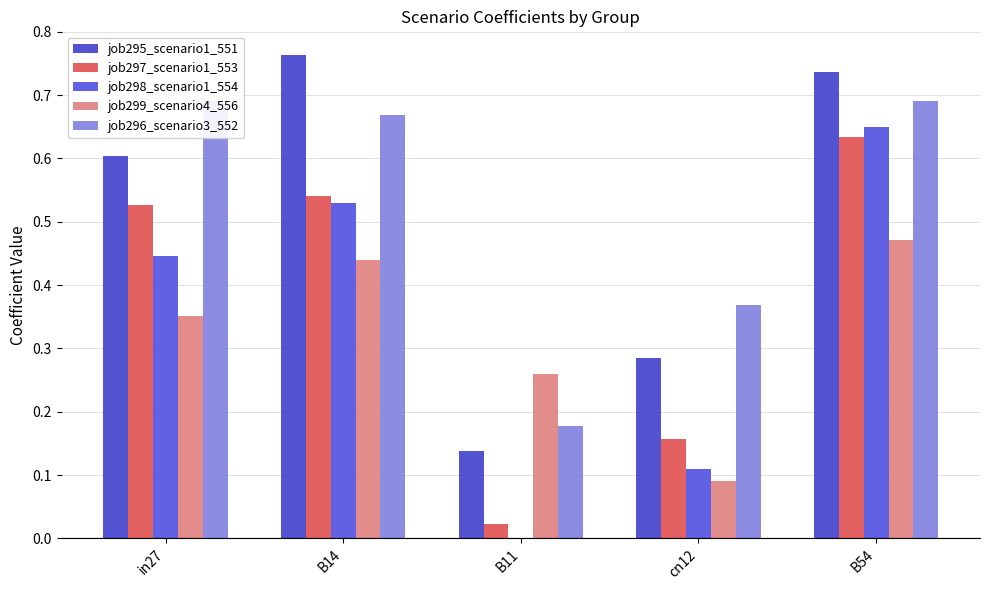

What is the total value across all series at B11?

0.6